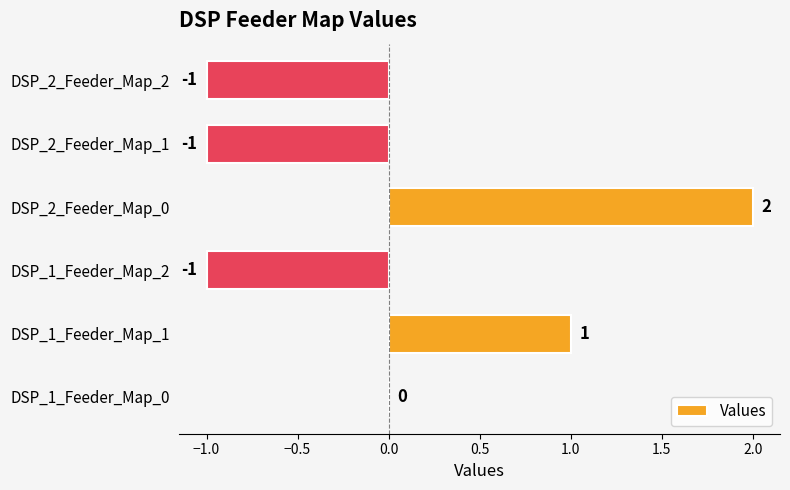

At which category does the chart reach its peak across all series?

DSP_2_Feeder_Map_0